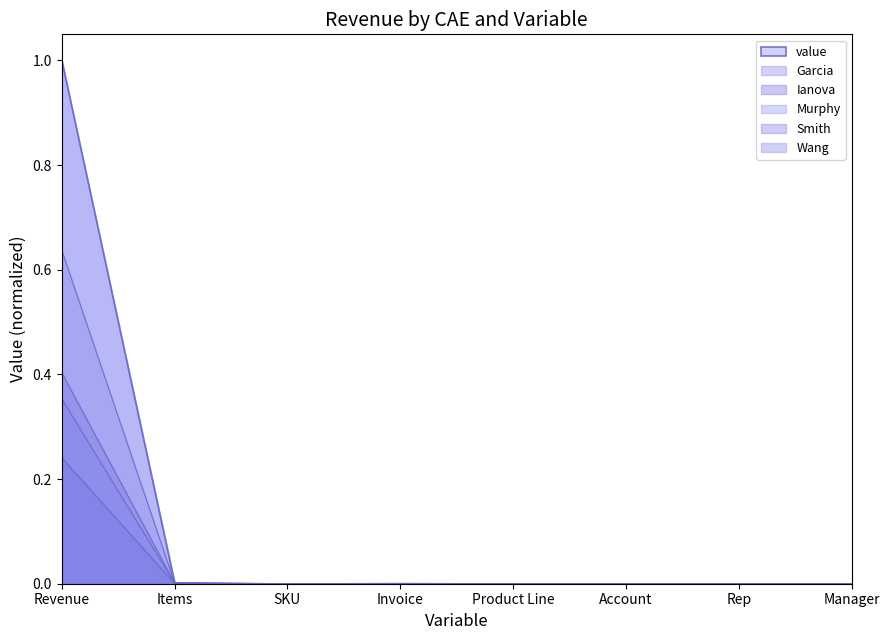

Reading left to right, extract all data points from this chart.

Garcia: 0.6	0.0	0.0	0.0	0.0	0.0	0.0	0.0
Ianova: 0.2	0.0	0.0	0.0	0.0	0.0	0.0	0.0
Murphy: 1.0	0.0	0.0	0.0	0.0	0.0	0.0	0.0
Smith: 0.4	0.0	0.0	0.0	0.0	0.0	0.0	0.0
Wang: 0.4	0.0	0.0	0.0	0.0	0.0	0.0	0.0